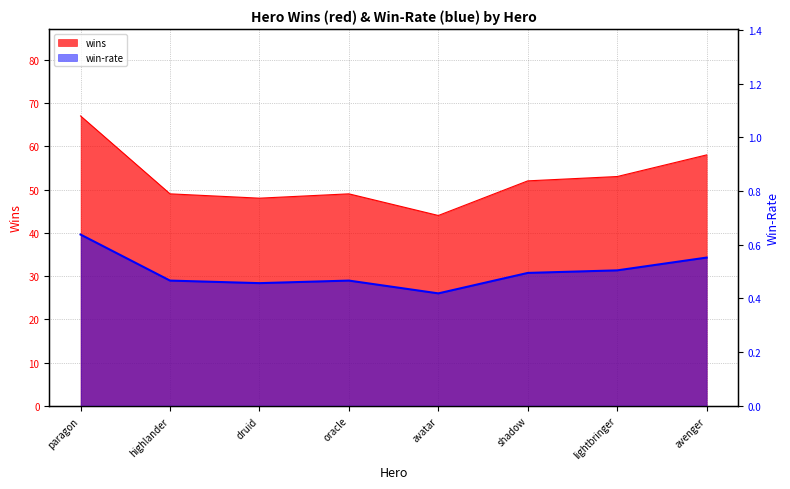

What are all the series names shown in the legend?

wins, win-rate